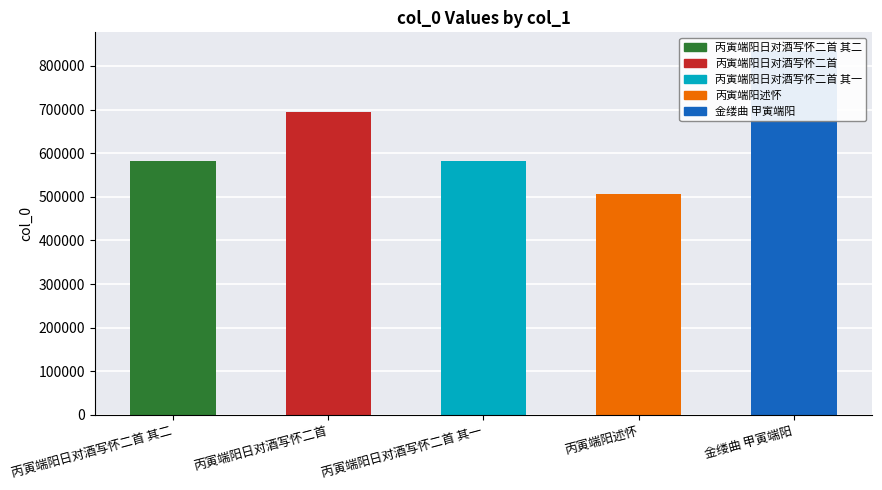

Which label corresponds to the largest value in the chart?

金缕曲 甲寅端阳